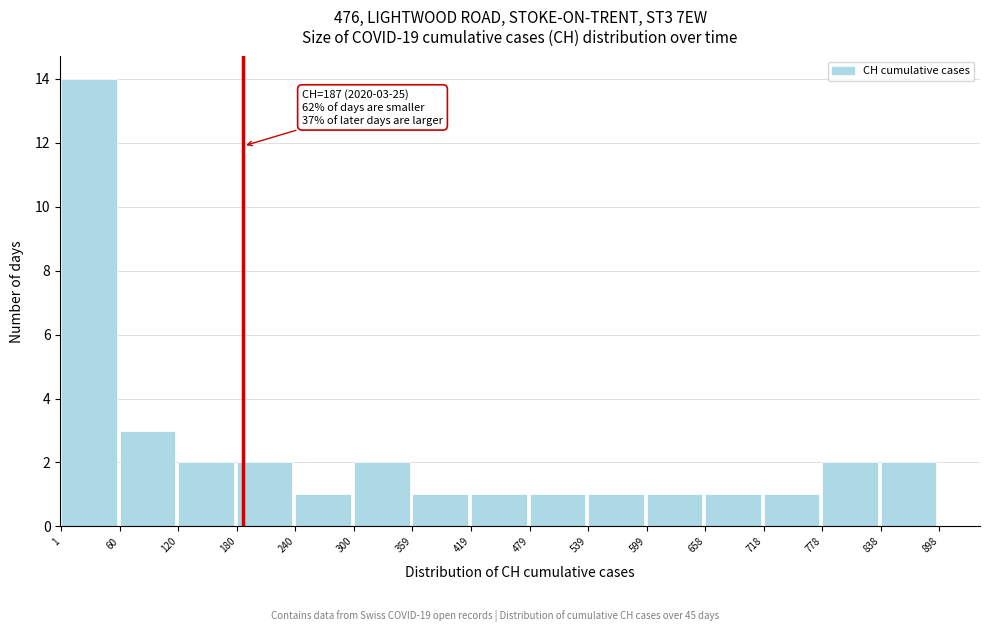

Over which range of the x-axis is the bar tallest?

1 to 60